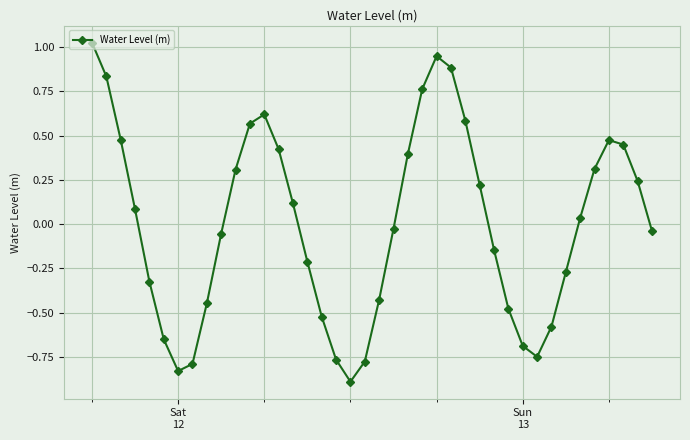

What is the minimum value shown in the chart?

-0.9